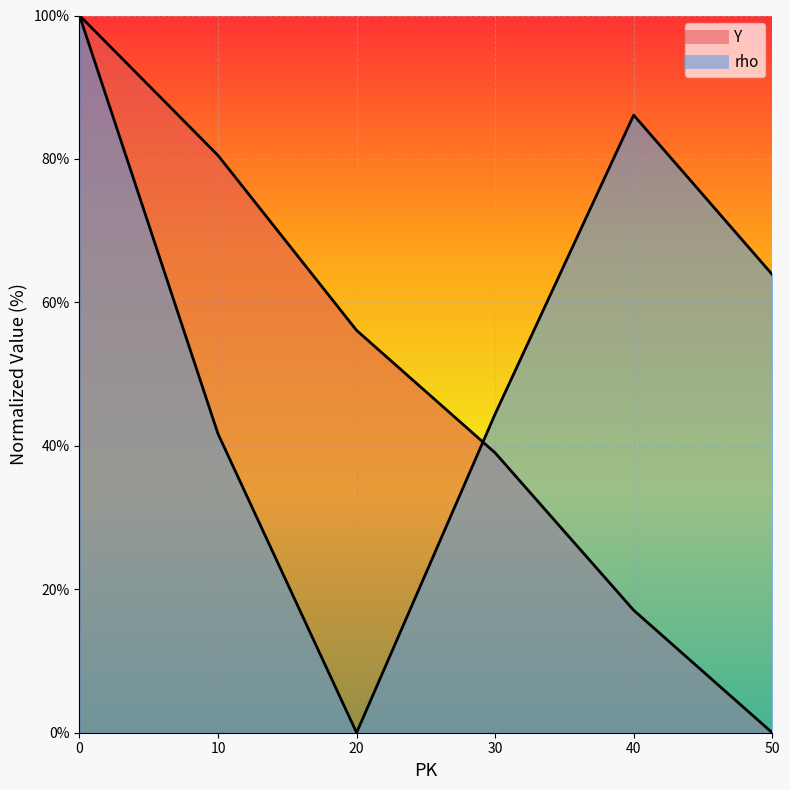

The value of Y at 40 is 17.1. True or false?

True